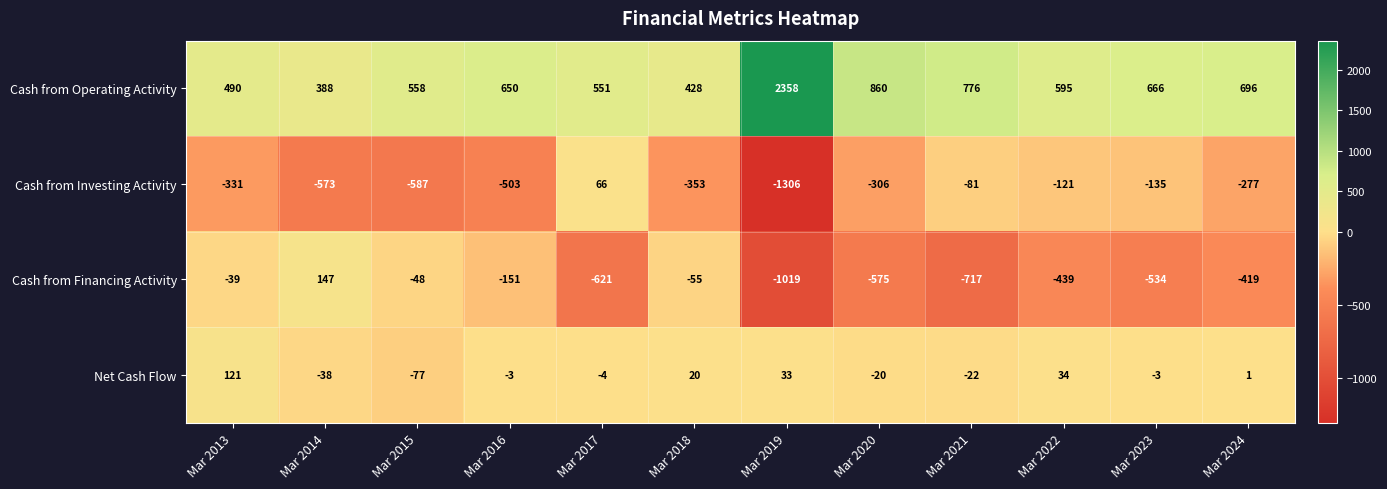

Which category has the lowest value in the Cash from Investing Activity series?

Mar 2019